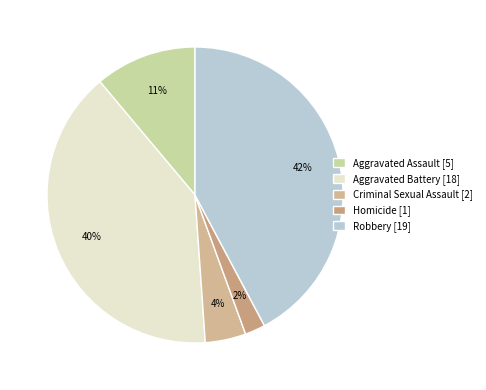

How many slices are in this pie chart?

5